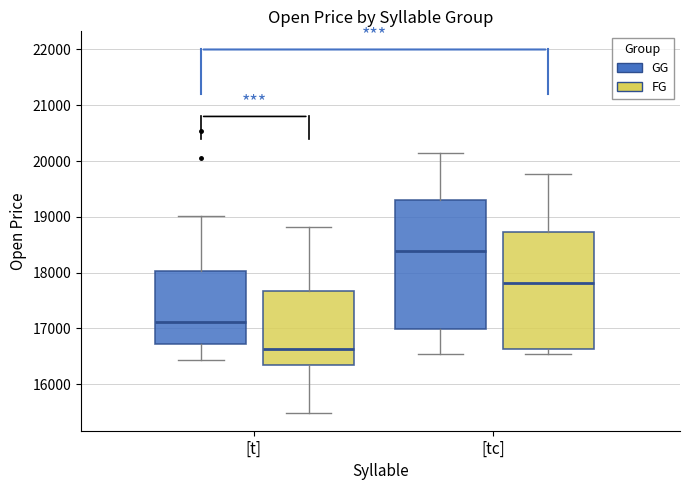

Comparing the boxes themselves (not the whiskers), which one is the tallest?

[tc] (GG)